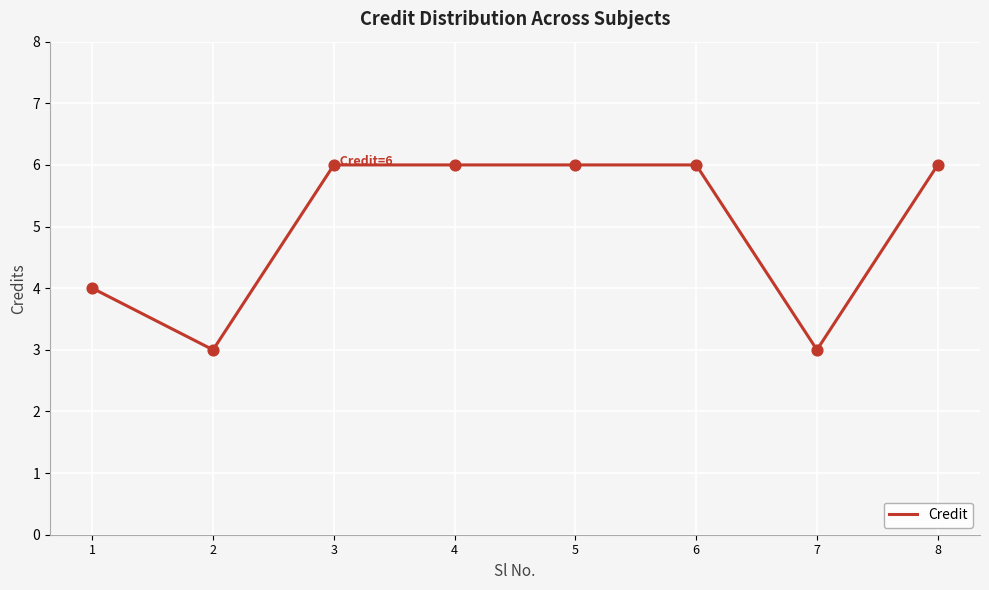

What is the change in value from 2 to 3?

+3